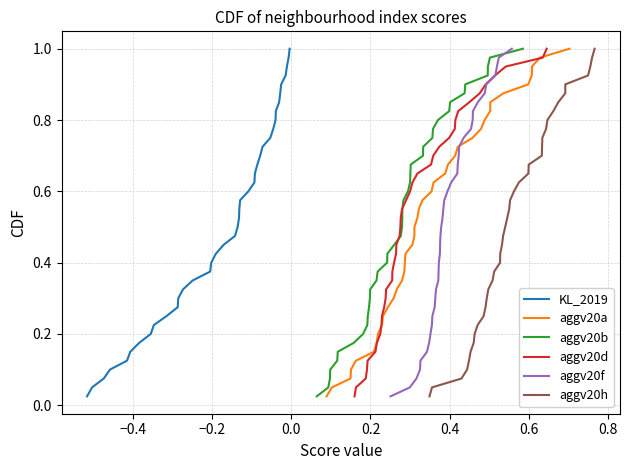

True or false: aggv20b has more than 1 interior local peaks.

False